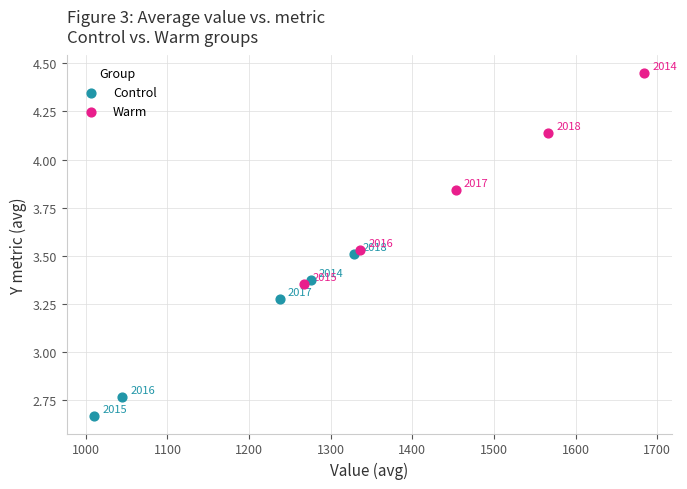

Which series has the largest Y range (max minus min)?

Warm